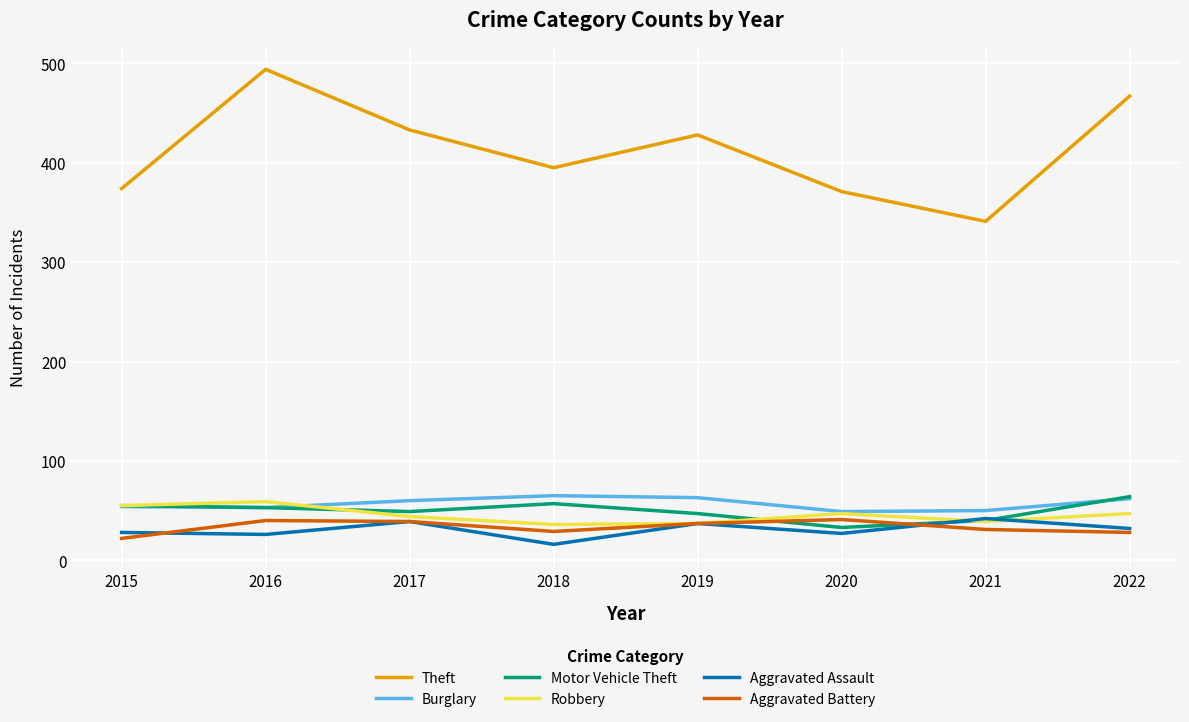

What is the difference between the maximum and minimum values in the Motor Vehicle Theft series?

31